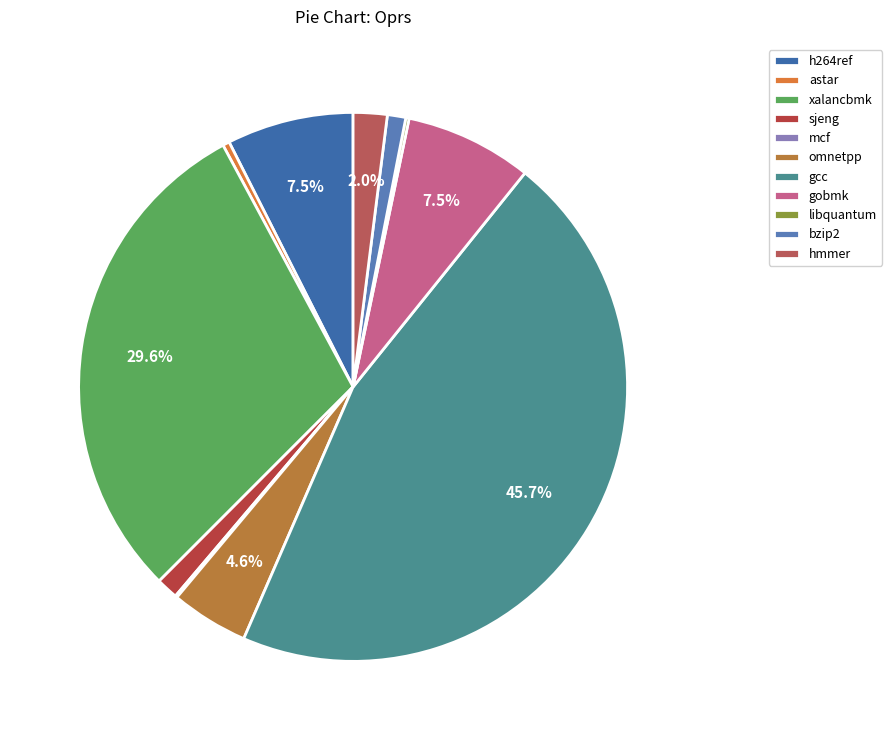

Which category has the smallest portion of the pie?

mcf